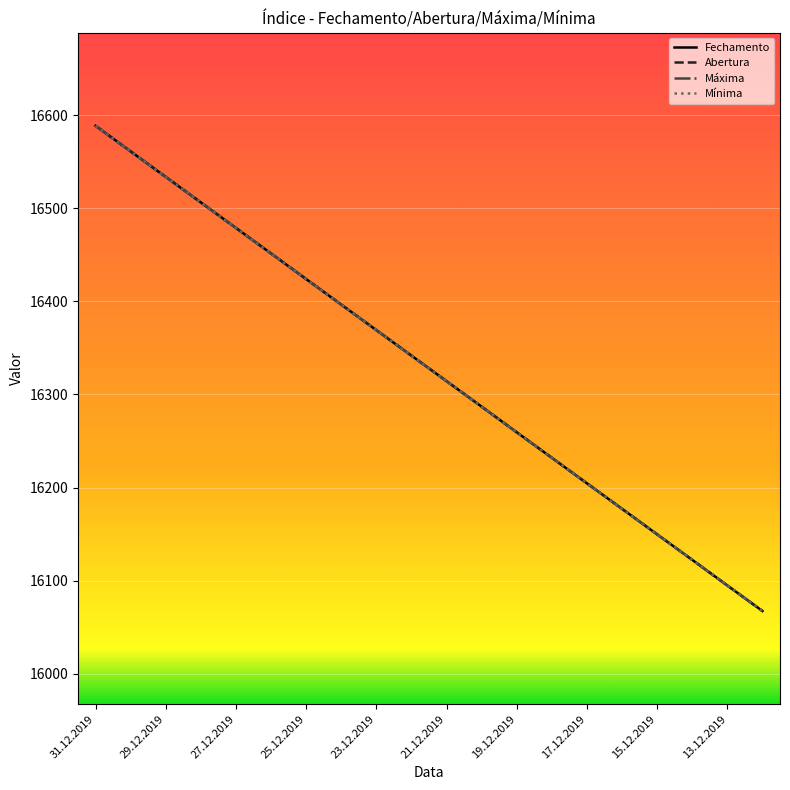

Is this an area chart (filled region under the line)?

No